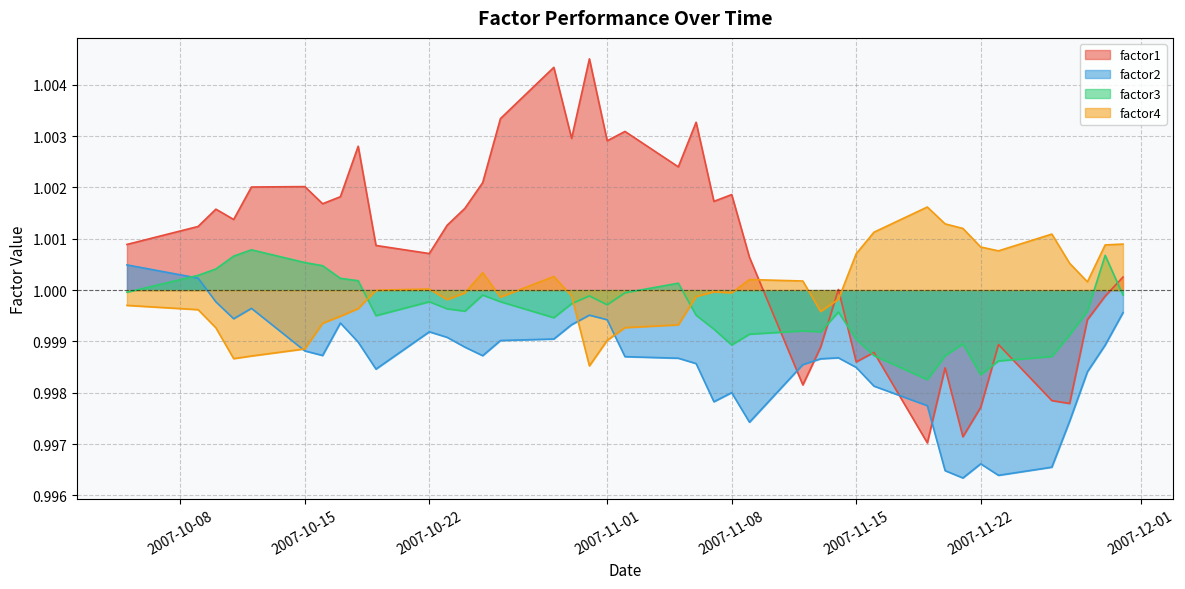

How many distinct data groups are displayed?

4